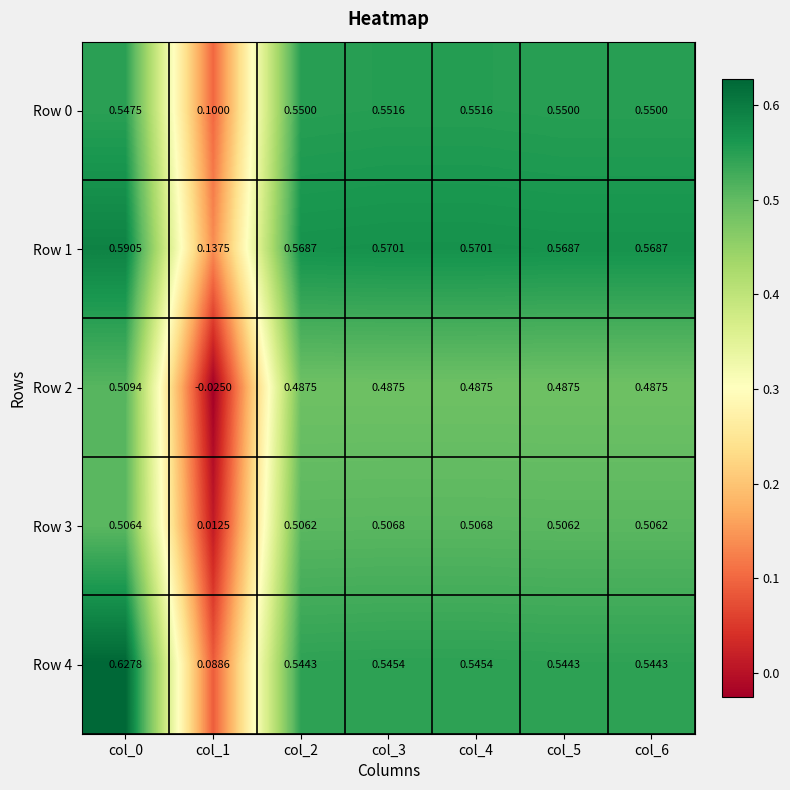

What is the difference between the highest and lowest values at col_3?

0.1